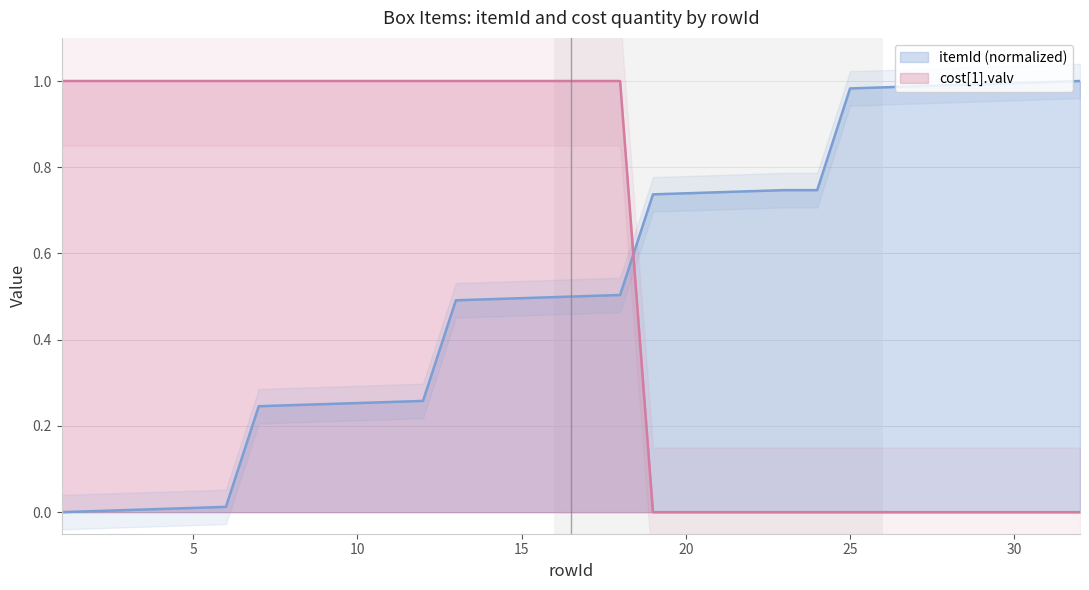

At how many categories does at least one series exceed 0?

32